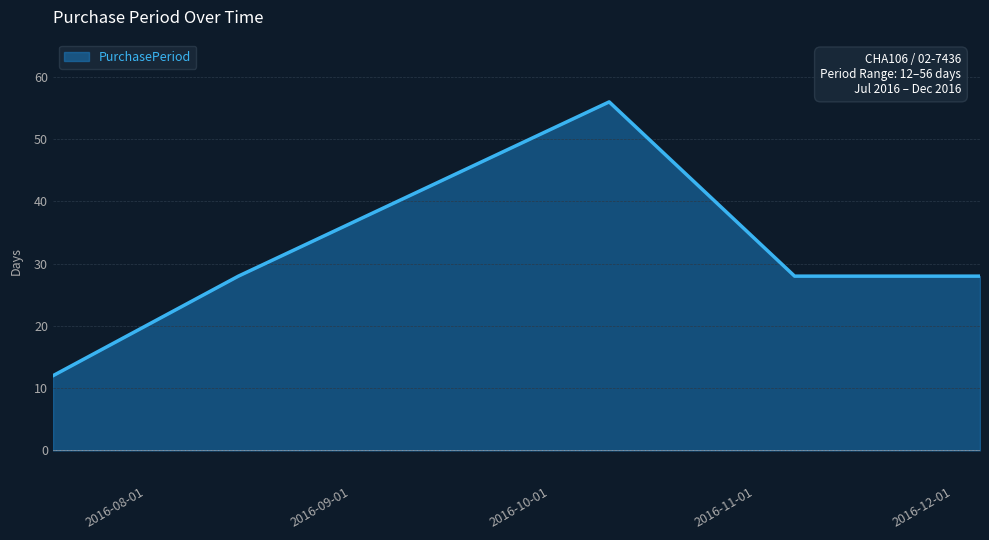

True or false: there are more than 2 points higher than both neighbors.

False